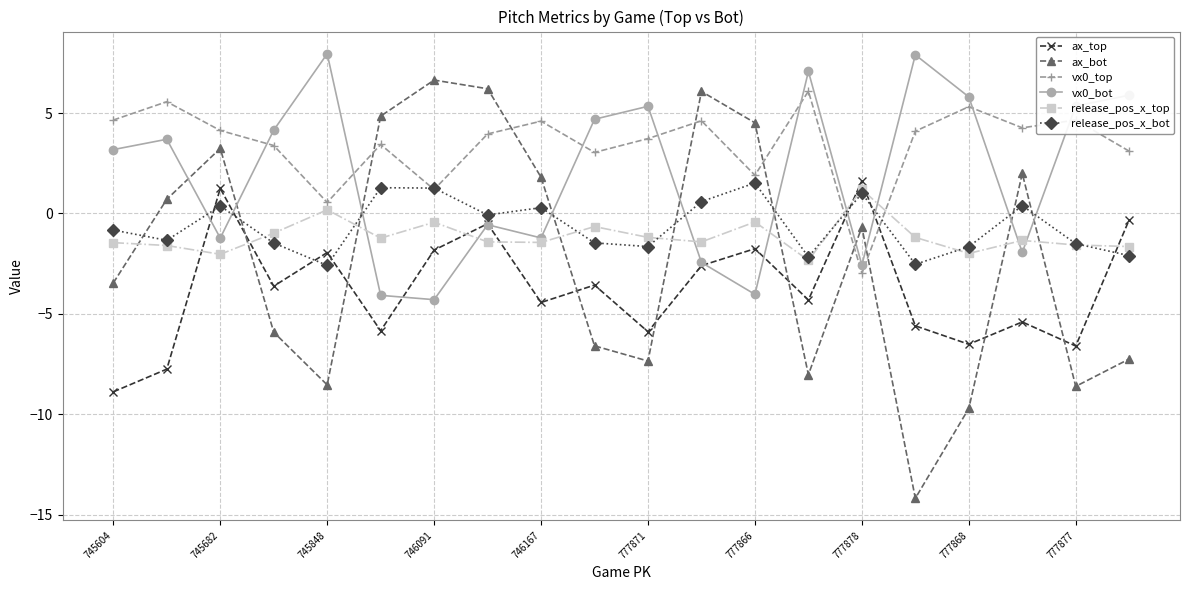

How many values in the ax_bot series are below 0?

11